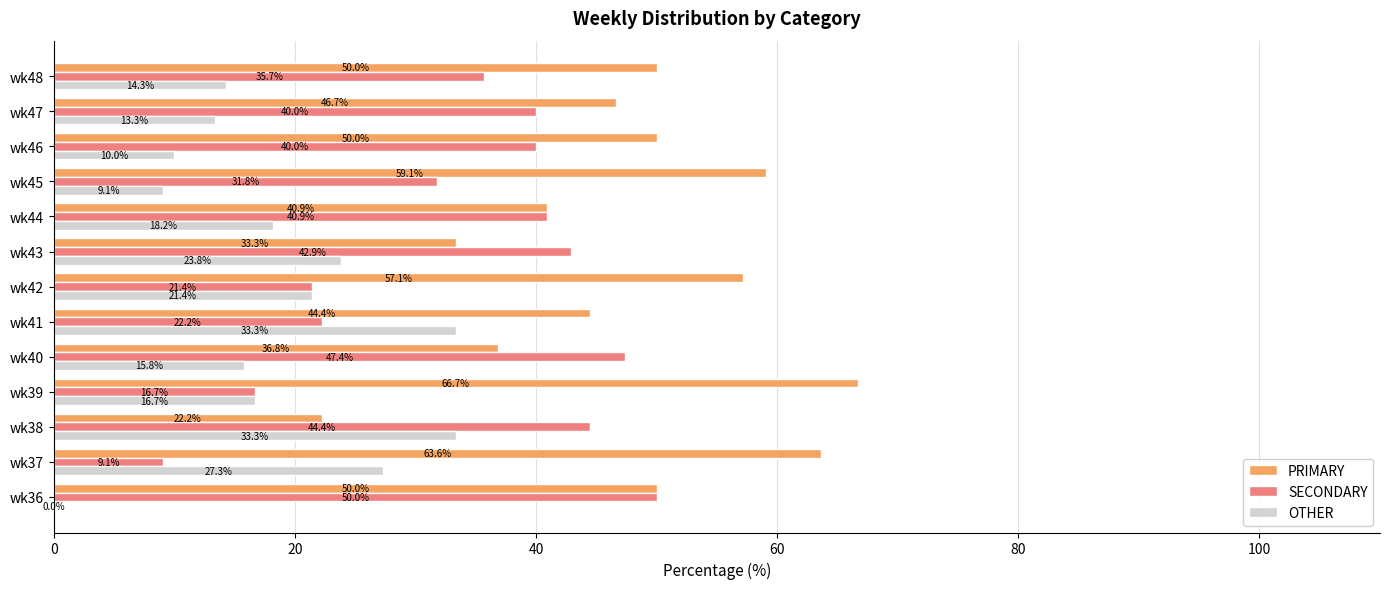

Is the value of OTHER at wk42 greater than the value of SECONDARY at wk38?

No